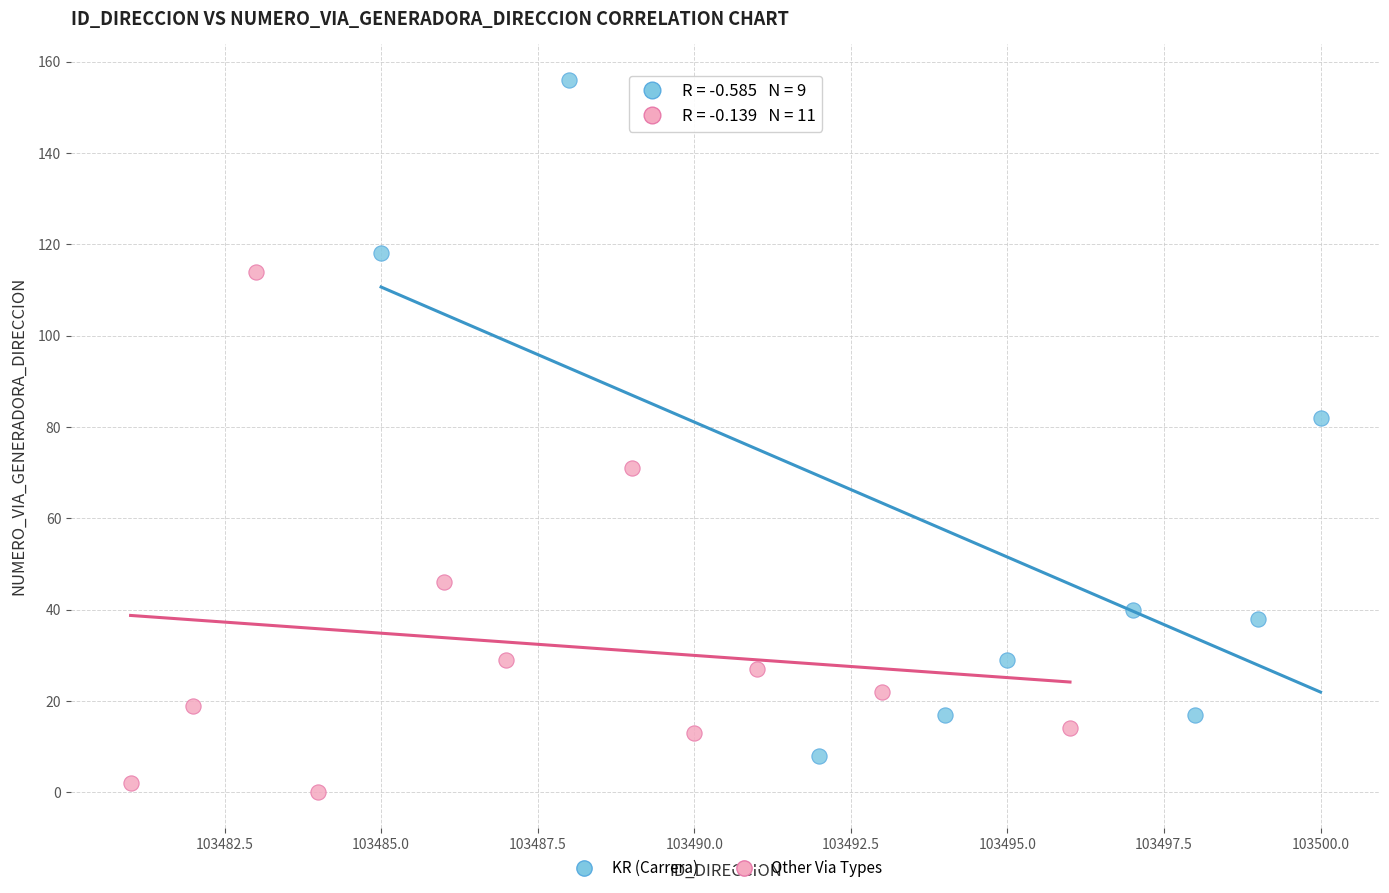

Which series reaches the minimum Y coordinate?

Other Via Types